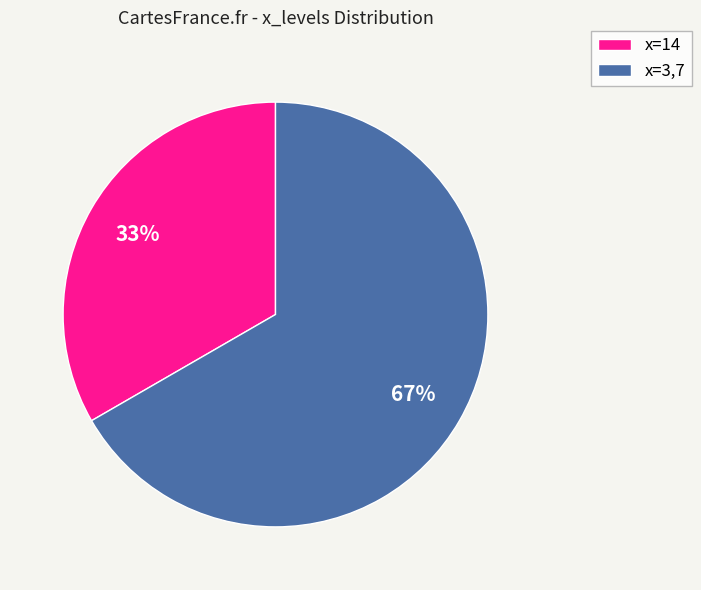

Count the number of slices in the pie.

2